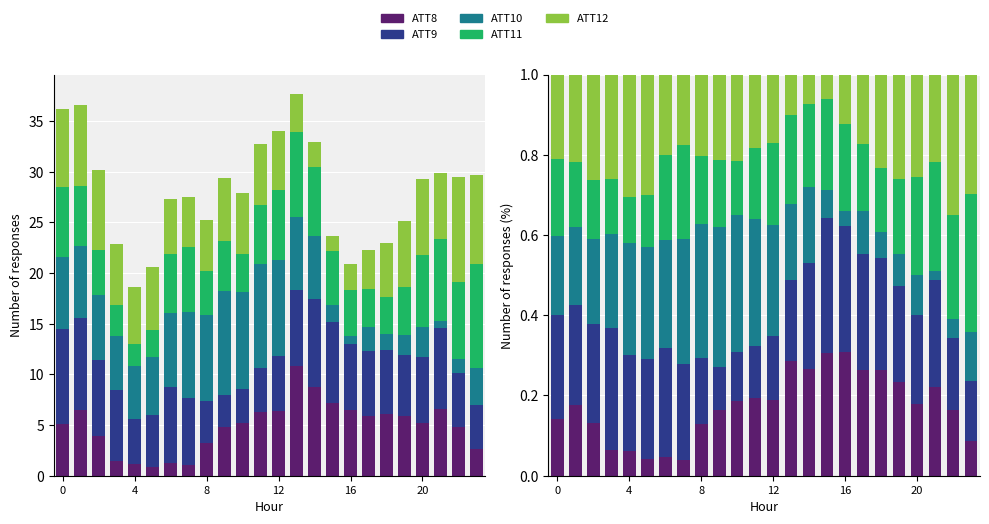

Is it true that ATT9 equals 0.2 at 8?

True